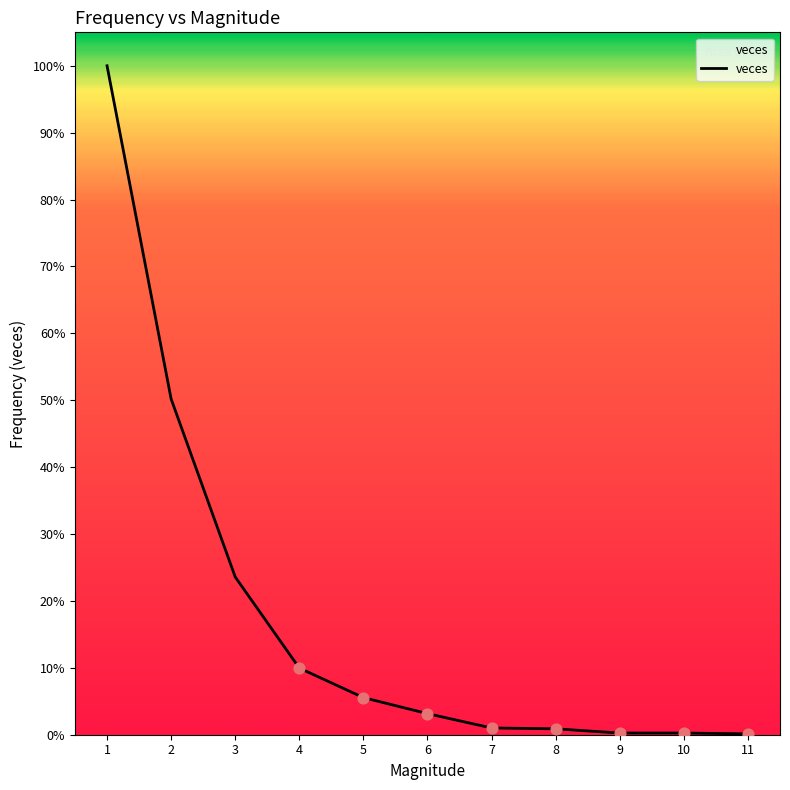

Approximately how many times larger is the value at 8 compared to 11?

7.0